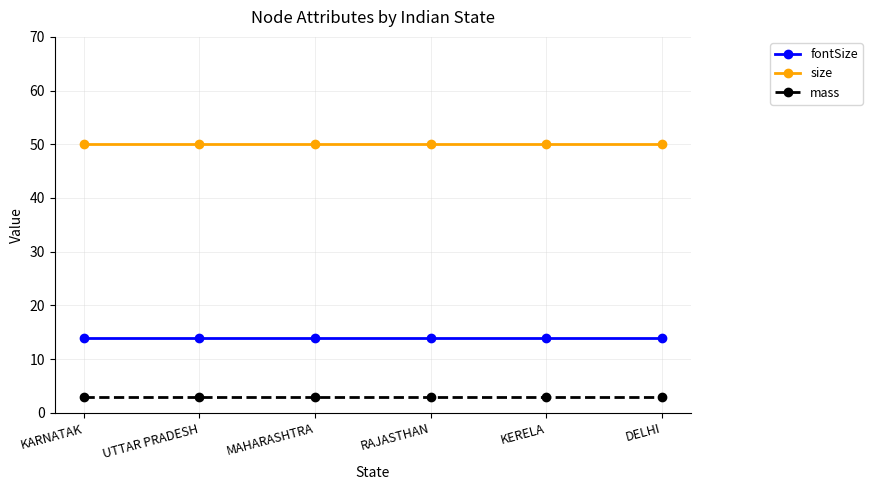

Reading left to right, list all the values displayed in this chart.

fontSize: 14	14	14	14	14	14
size: 50	50	50	50	50	50
mass: 3	3	3	3	3	3